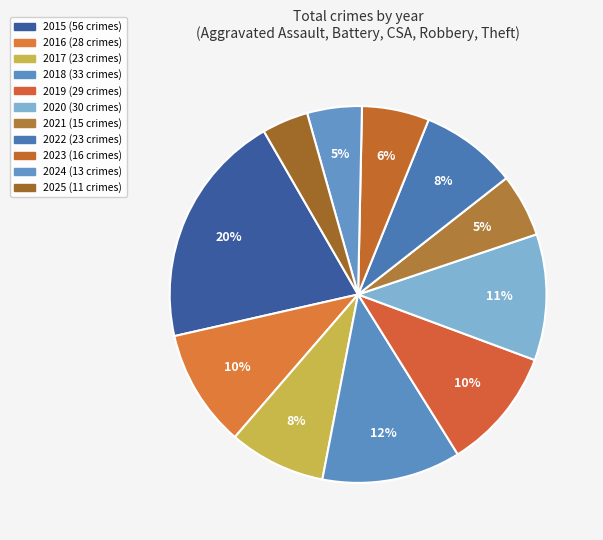

To the nearest percent, what portion does 2017 represent?

8%